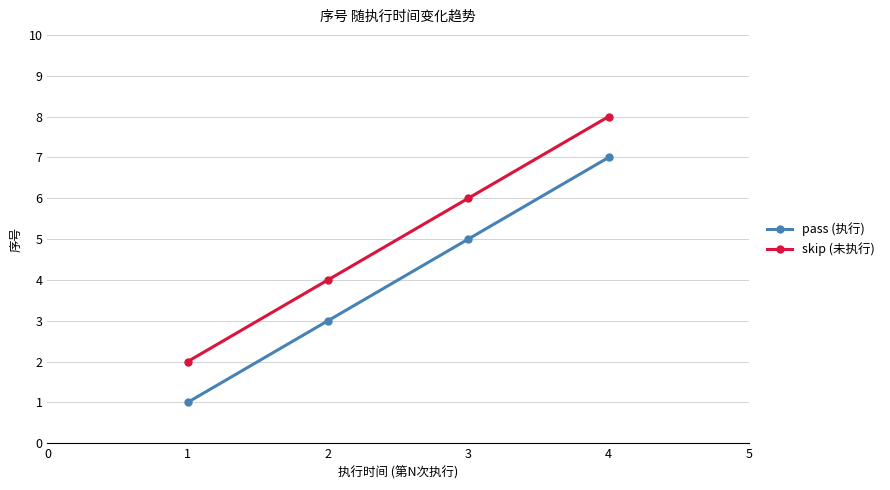

Reading right to left, list all the values displayed in this chart.

pass (执行): 7	5	3	1
skip (未执行): 8	6	4	2